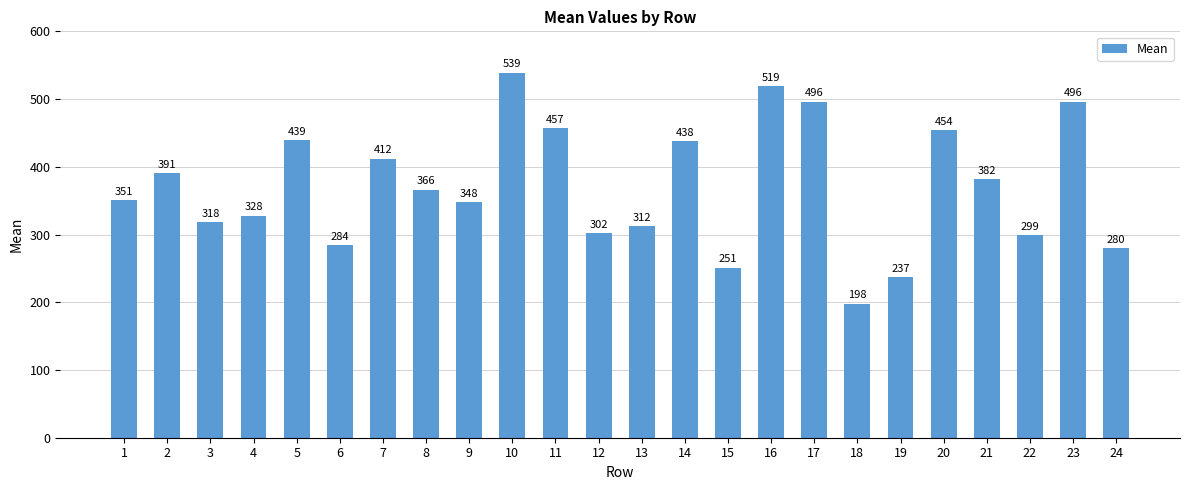

Reading right to left, transcribe all the data shown in this chart.

24=280	23=496	22=299	21=382	20=454	19=237	18=198	17=496	16=519	15=251	14=438	13=312	12=302	11=457	10=539	9=348	8=366	7=412	6=284	5=439	4=328	3=318	2=391	1=351